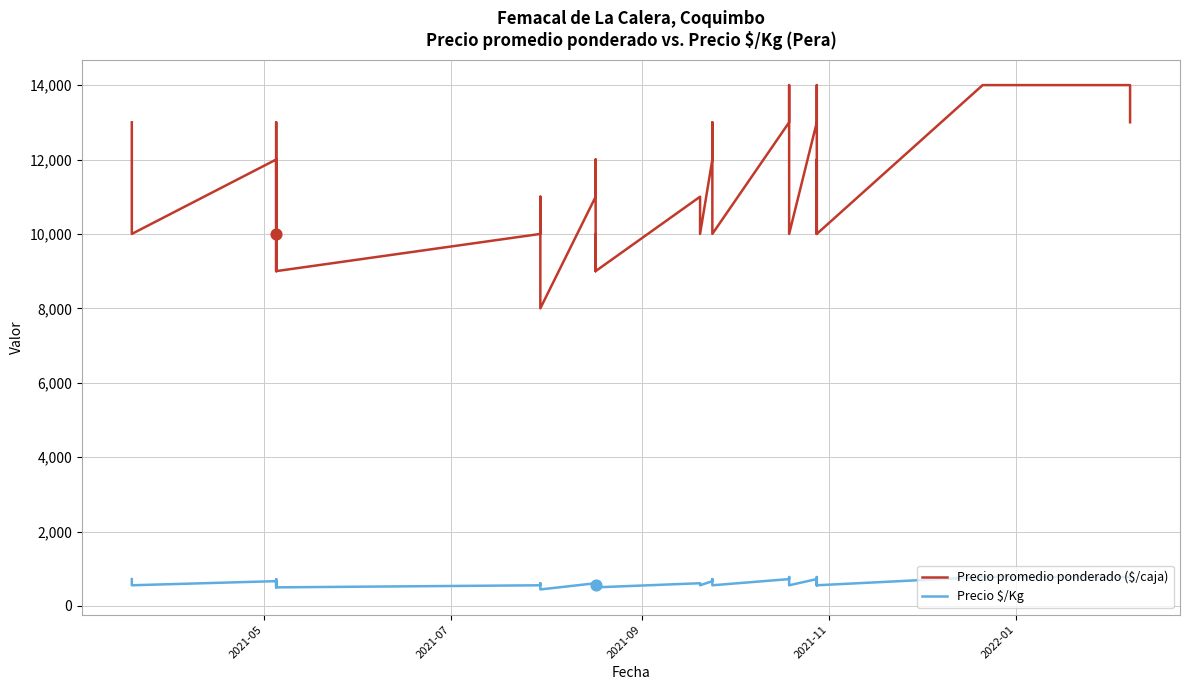

Is the value of Precio $/Kg at 16 greater than the value of Precio promedio ponderado ($/caja) at 28?

No